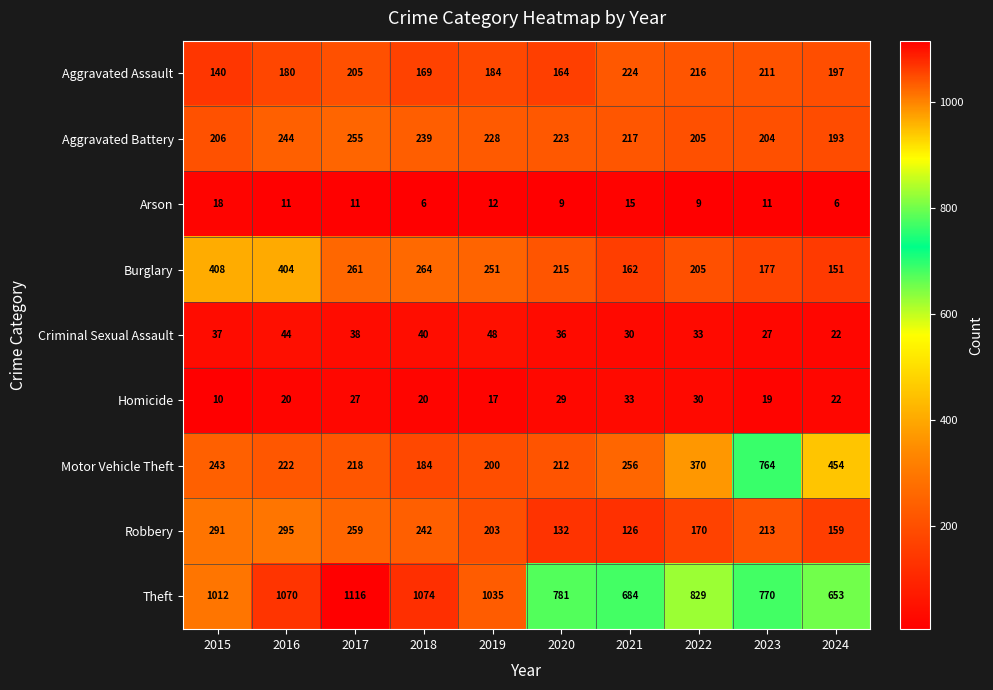

How many data points does each series have?

10